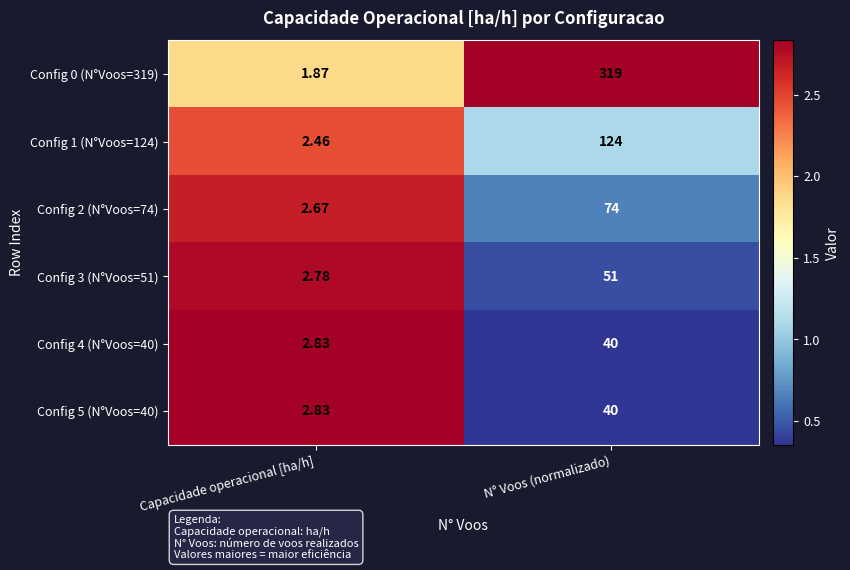

At which category is the sum across all series the highest?

N° Voos (normalizado)